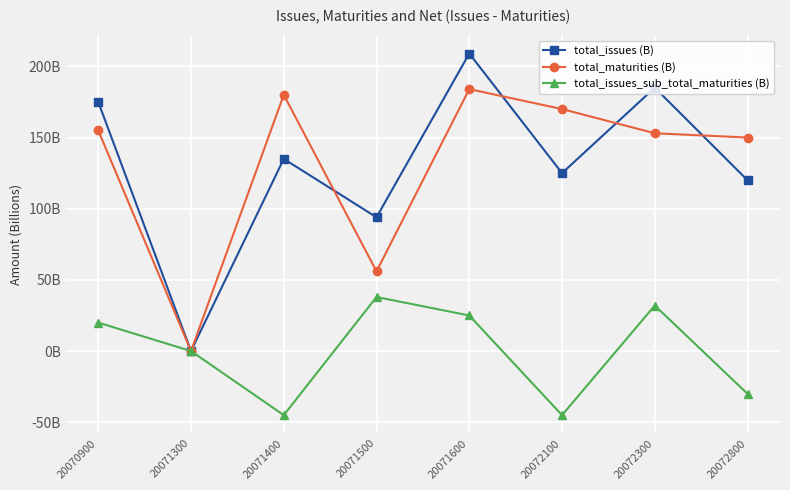

Rank the categories by total_issues_sub_total_maturities (B) value from lowest to highest.

20071400, 20072100, 20072800, 20071300, 20070900, 20071600, 20072300, 20071500